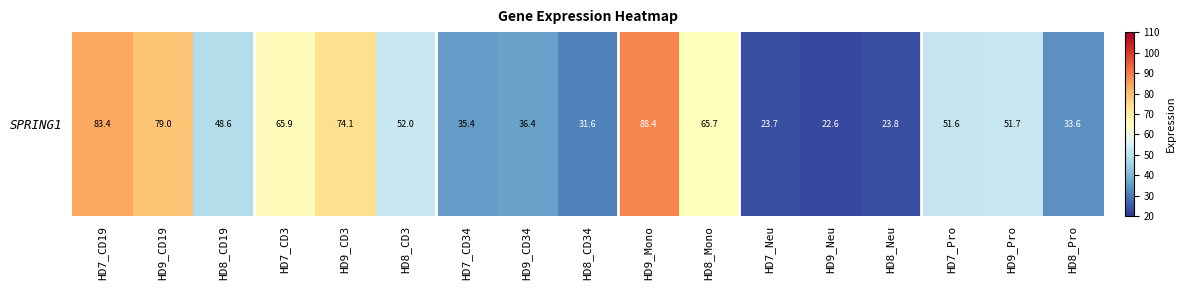

Reading right to left, list all the values displayed in this chart.

33.6	51.7	51.6	23.8	22.6	23.7	65.7	88.4	31.6	36.4	35.4	52.0	74.1	65.9	48.6	79.0	83.4